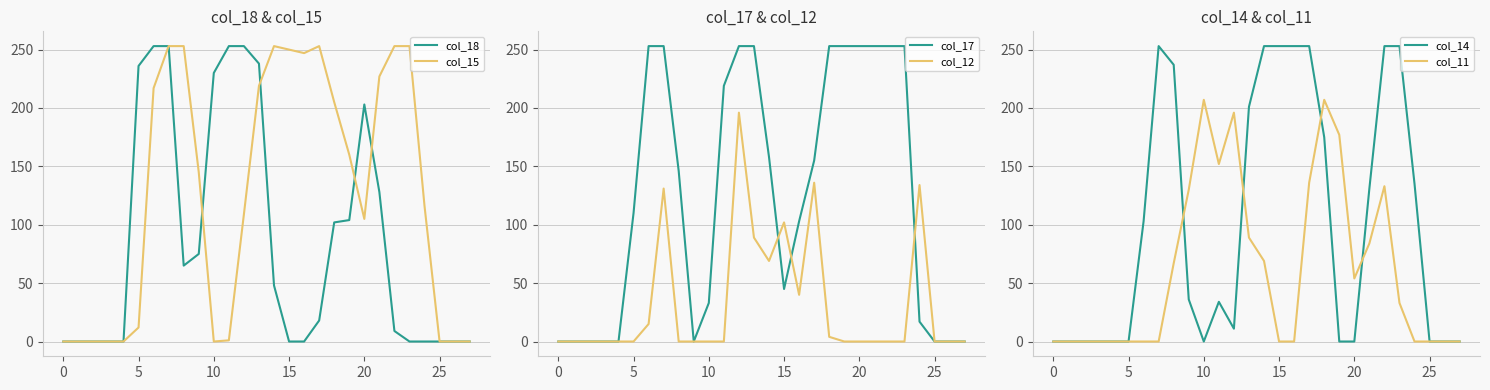

Rank the series by their maximum value, from lowest to highest.

col_12, col_11, col_18, col_15, col_17, col_14